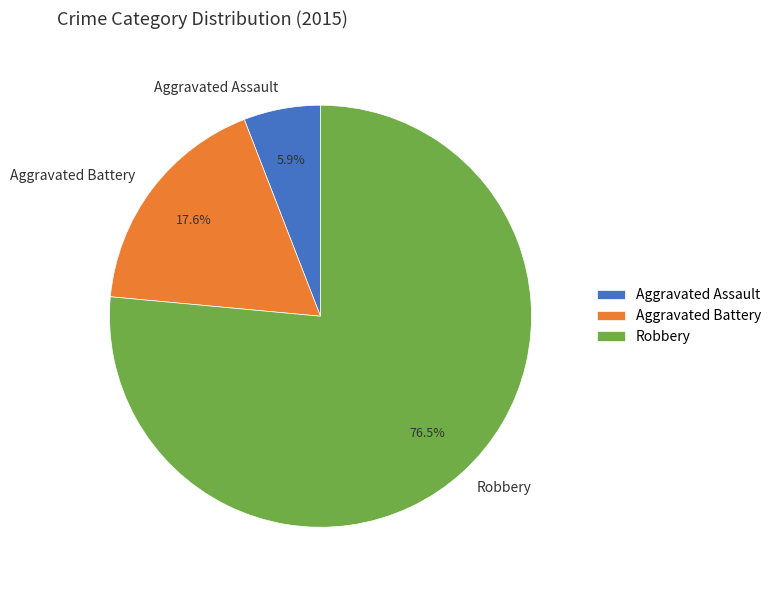

True or false: Aggravated Battery accounts for 30% of the total.

False